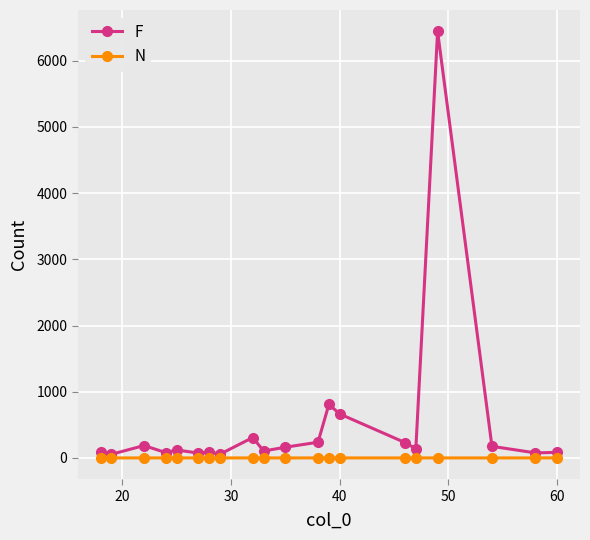

Which series has the largest total across all categories?

F